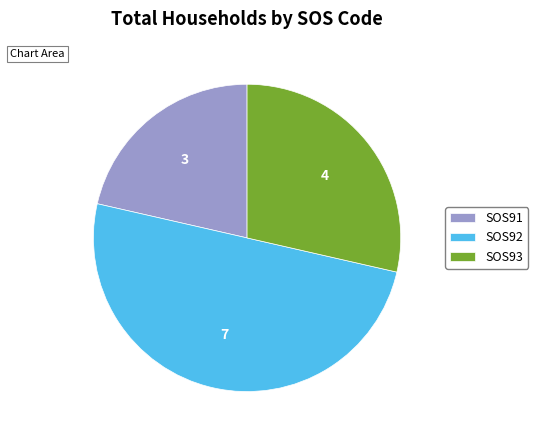

Combined, do SOS93 and SOS92 account for over 50%?

Yes